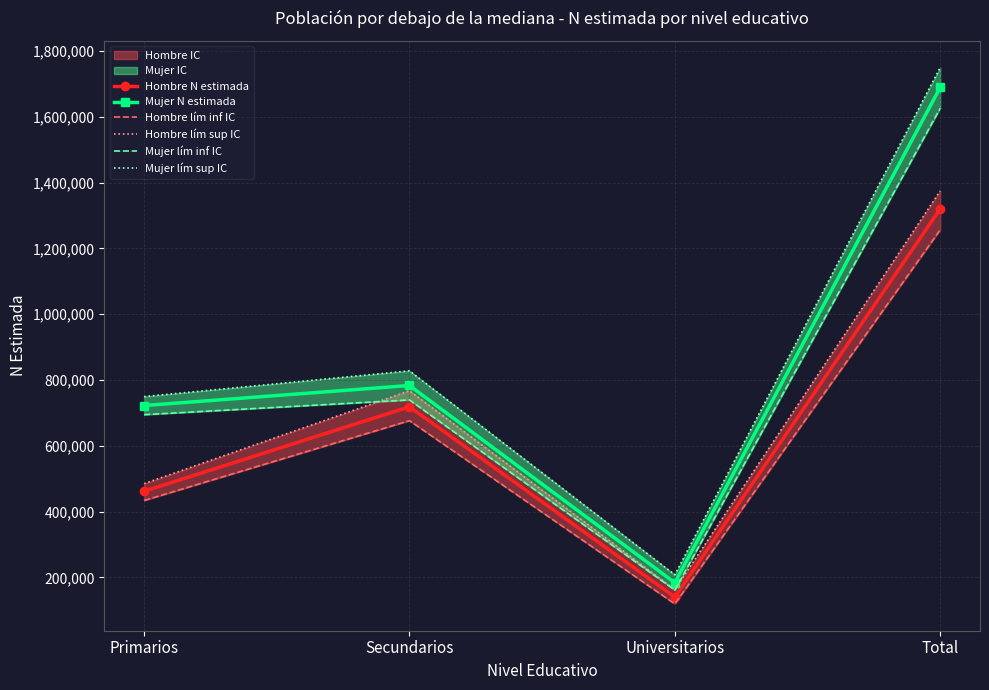

Between Universitarios and Total, which series saw the biggest shift?

Mujer lím sup IC